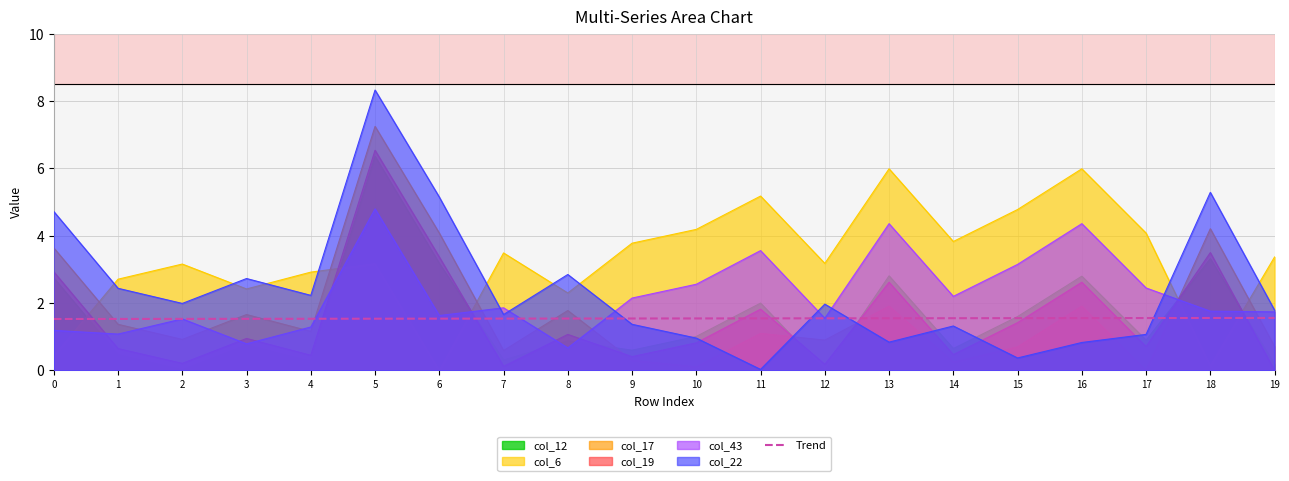

Approximately how many times larger is the value at 2 compared to 16?

1.0